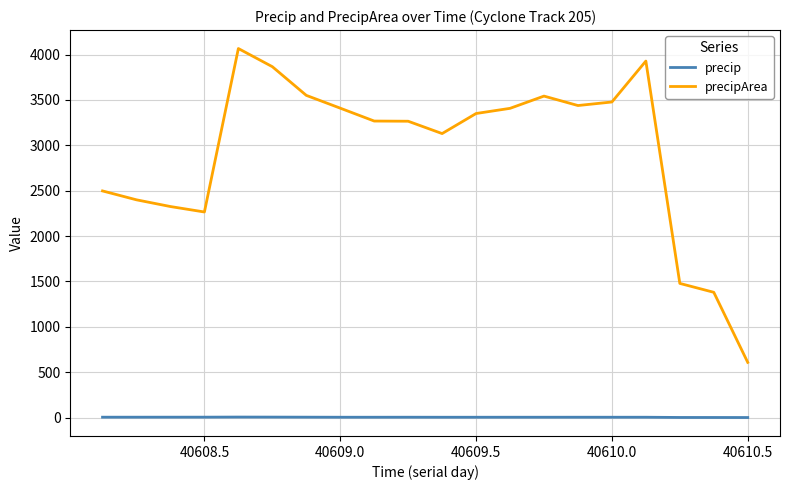

At how many categories does at least one series exceed 717?

19